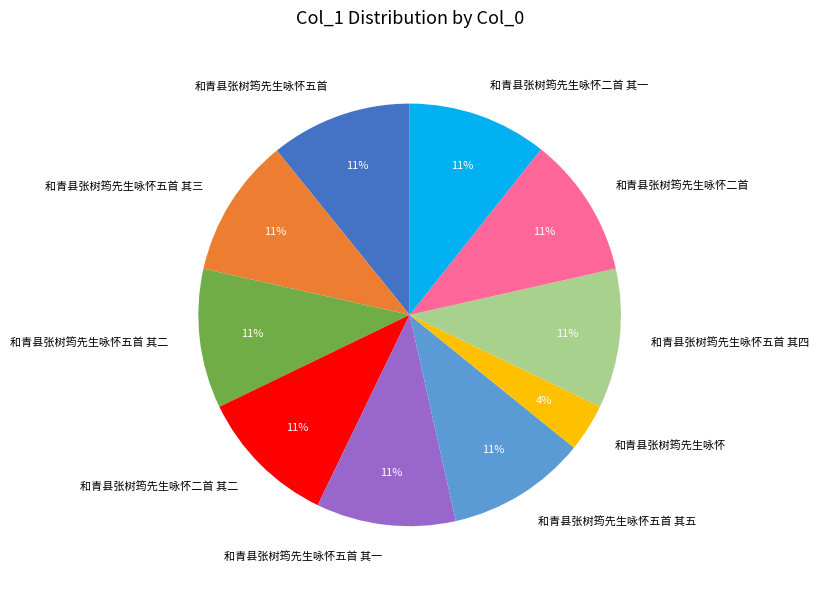

To the nearest percent, what is the average slice percentage?

10%